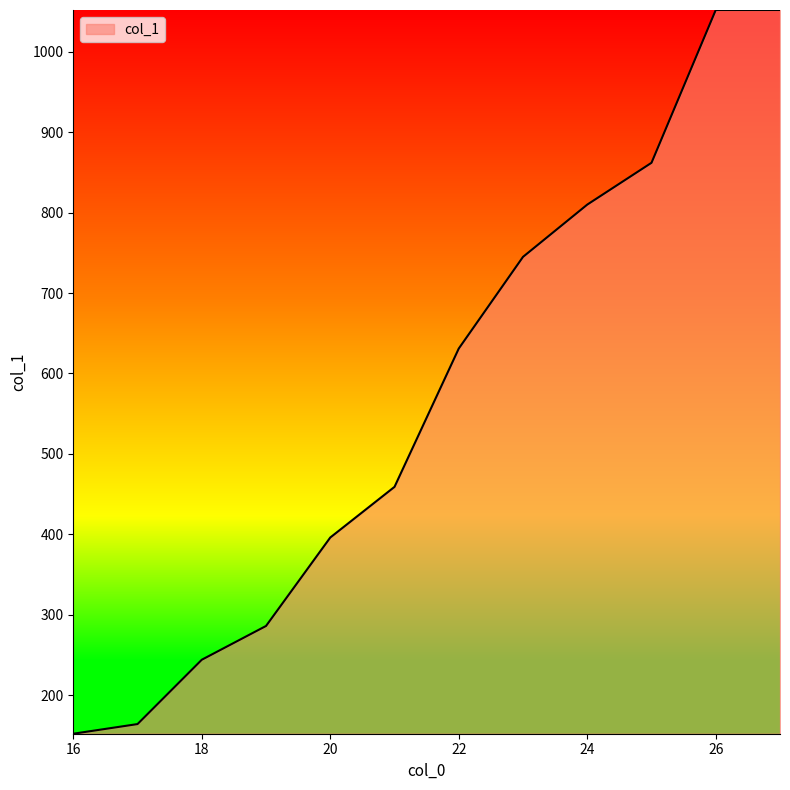

How many lines are shown in the chart?

1